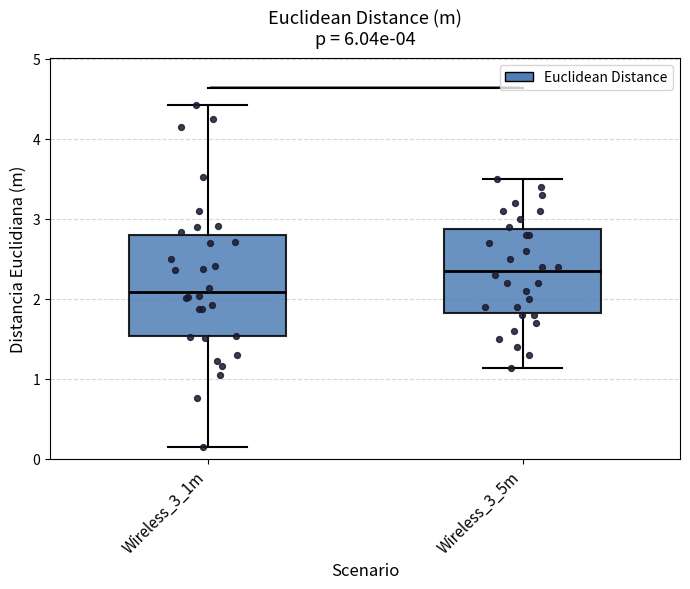

Which box is the tallest, from its lower edge to its upper edge?

Wireless_3_1m